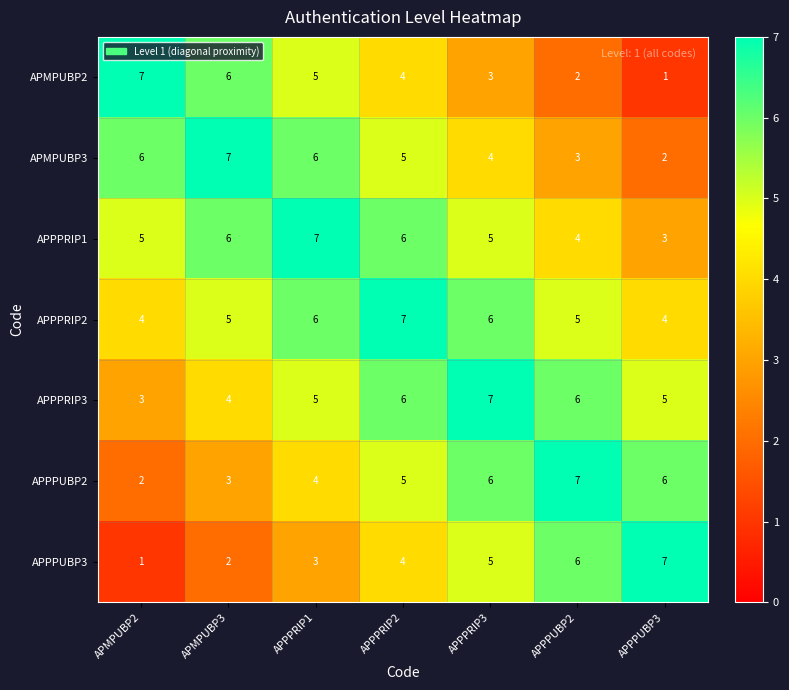

What is the highest value of the APMPUBP3 series?

7